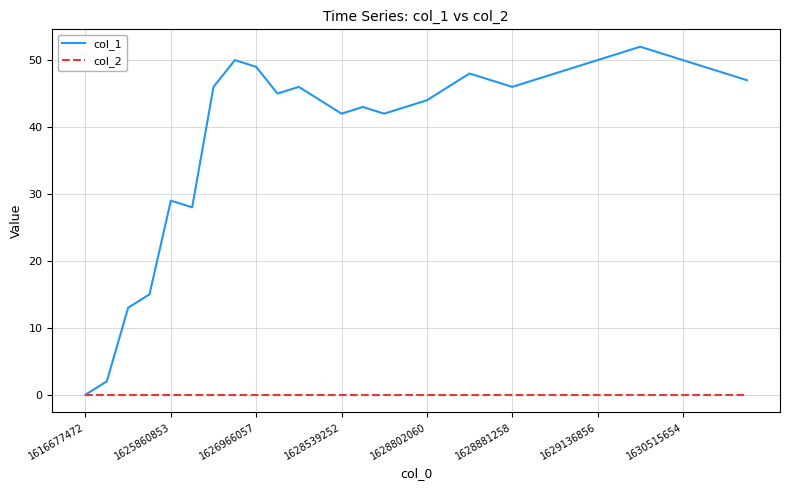

What is the maximum value shown in the chart?

52